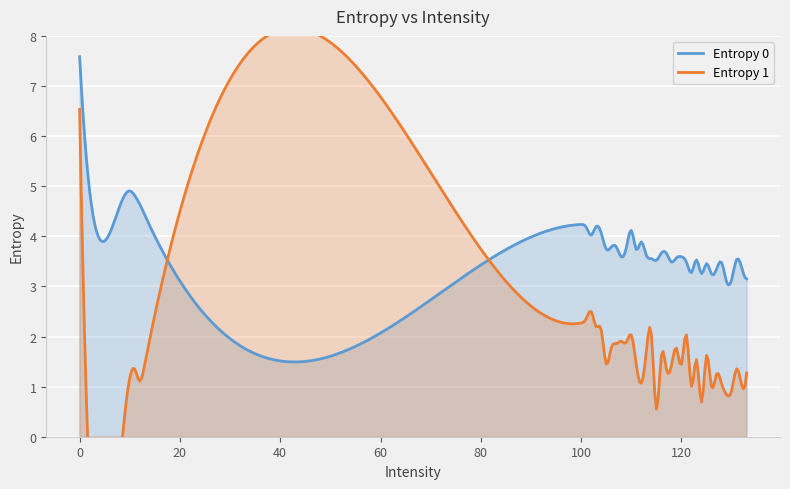

What is the approximate value of Entropy 0 at 1?

6.0